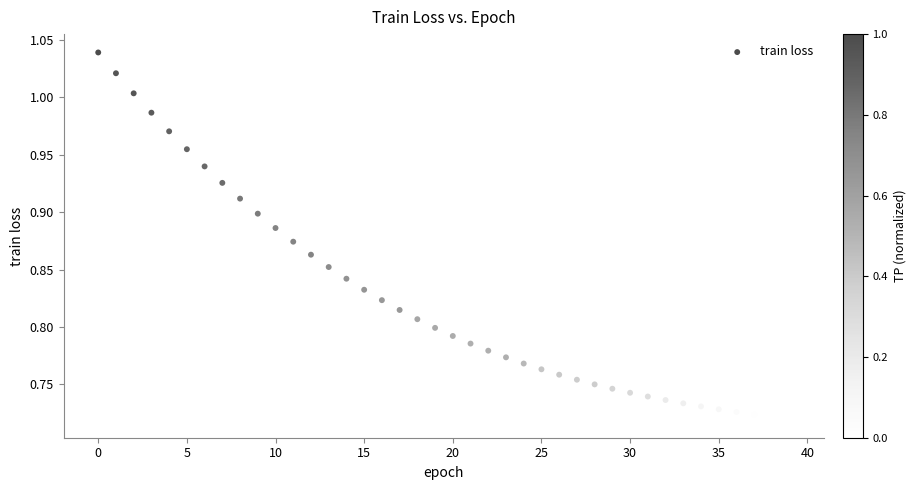

What is the range of Y values (max minus min)?

0.3